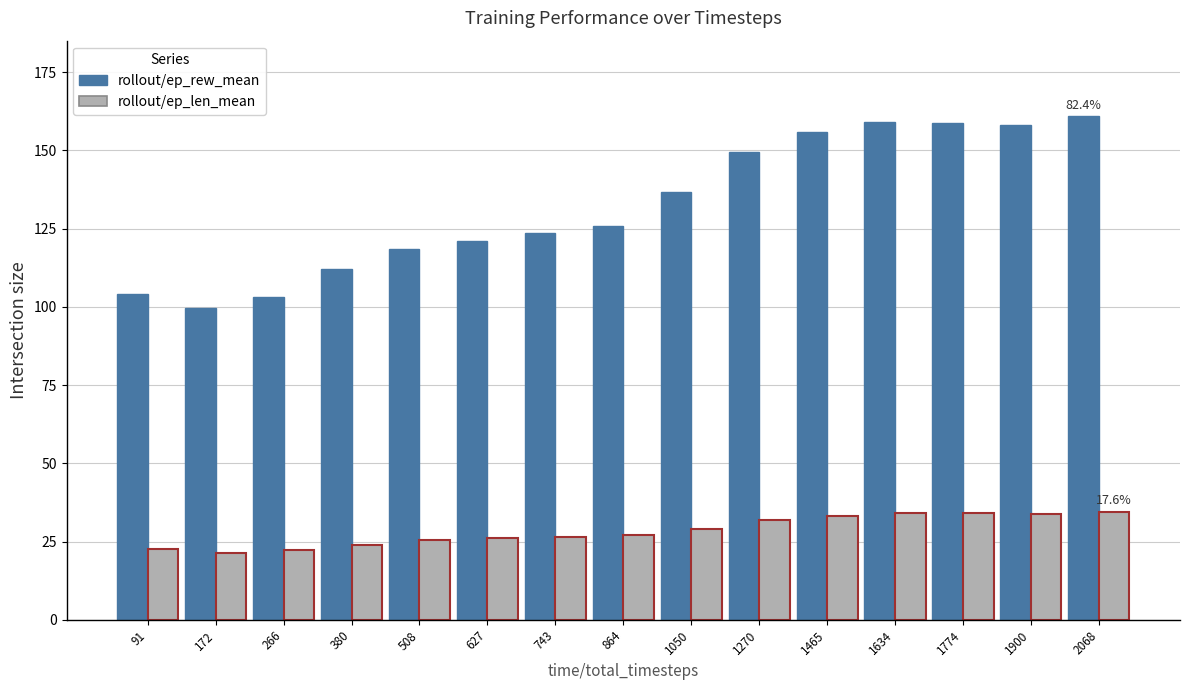

Rank the series by their maximum value, from highest to lowest.

rollout/ep_rew_mean, rollout/ep_len_mean